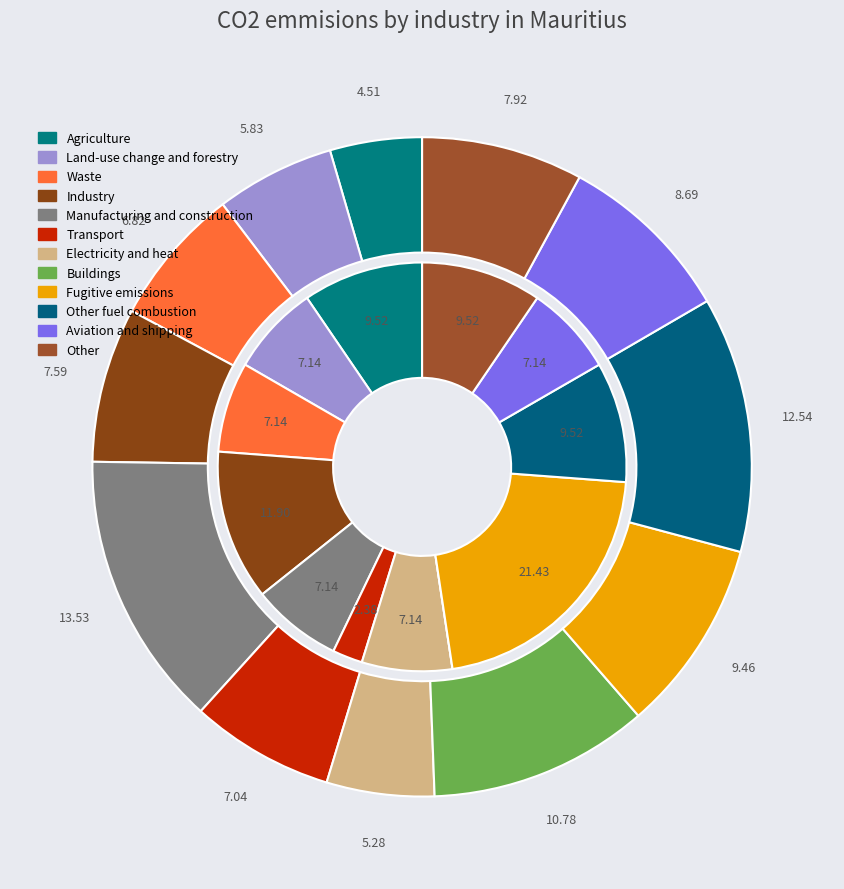

How many slices are in this pie chart?

12